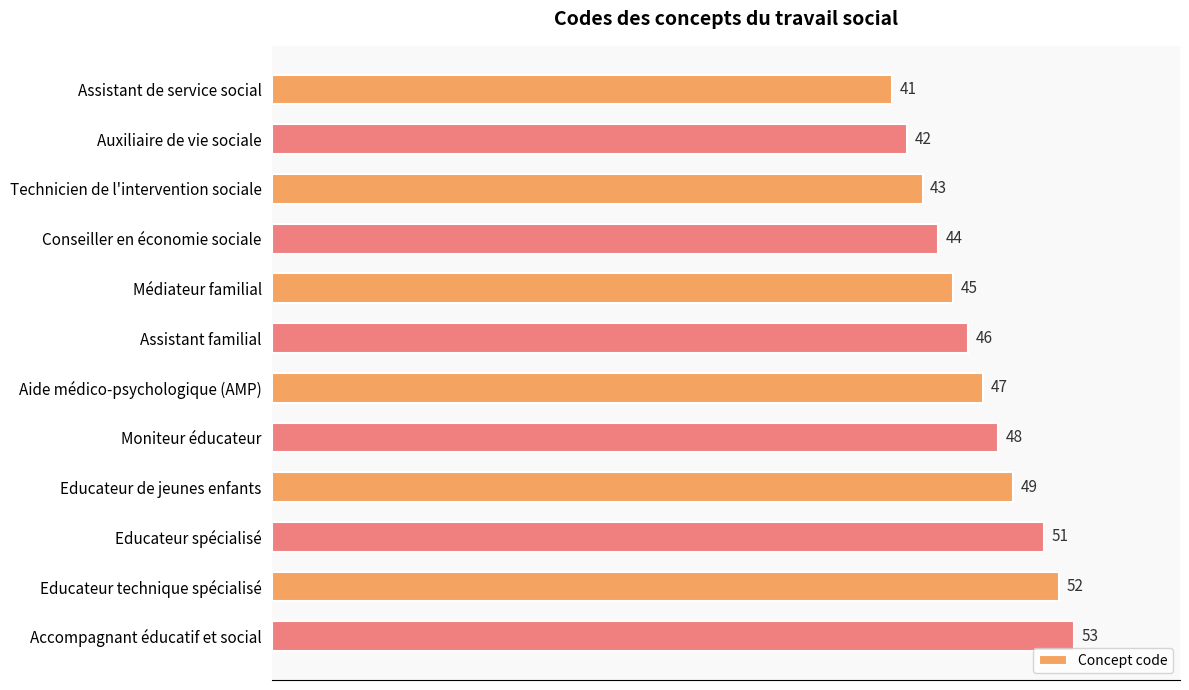

What is the difference between the maximum and minimum values?

12